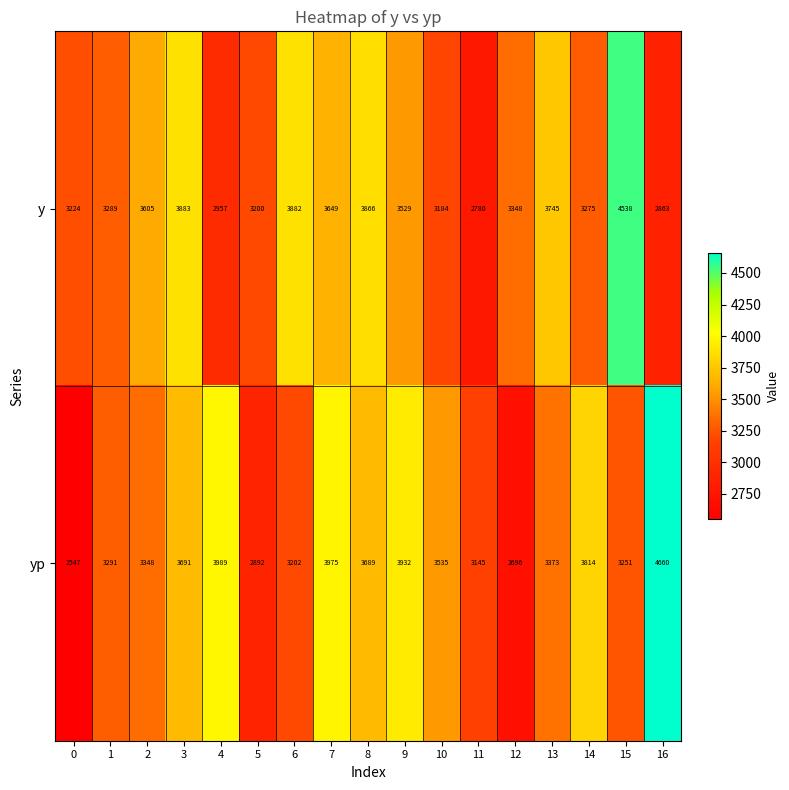

Read the y value at 10.

3184